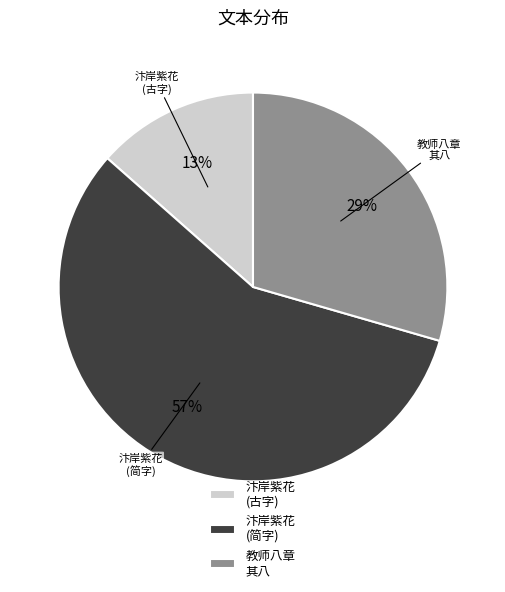

What is the ratio of the value at 教师八章 其八 to the value at 汴岸紫花 (简字)?

0.5